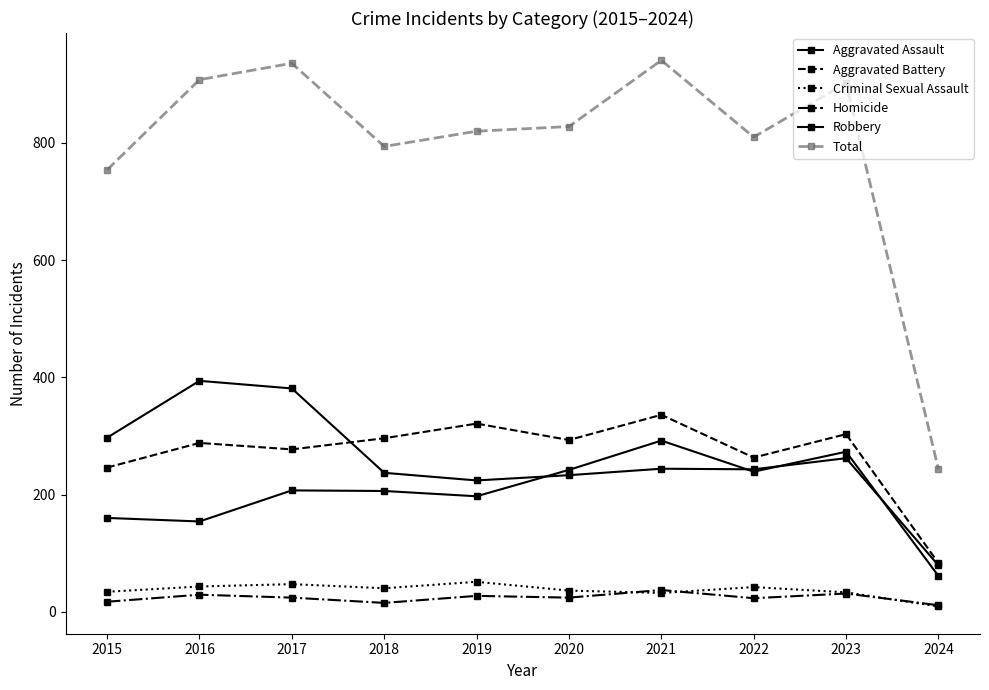

What are all the series names shown in the legend?

Aggravated Assault, Aggravated Battery, Criminal Sexual Assault, Homicide, Robbery, Total